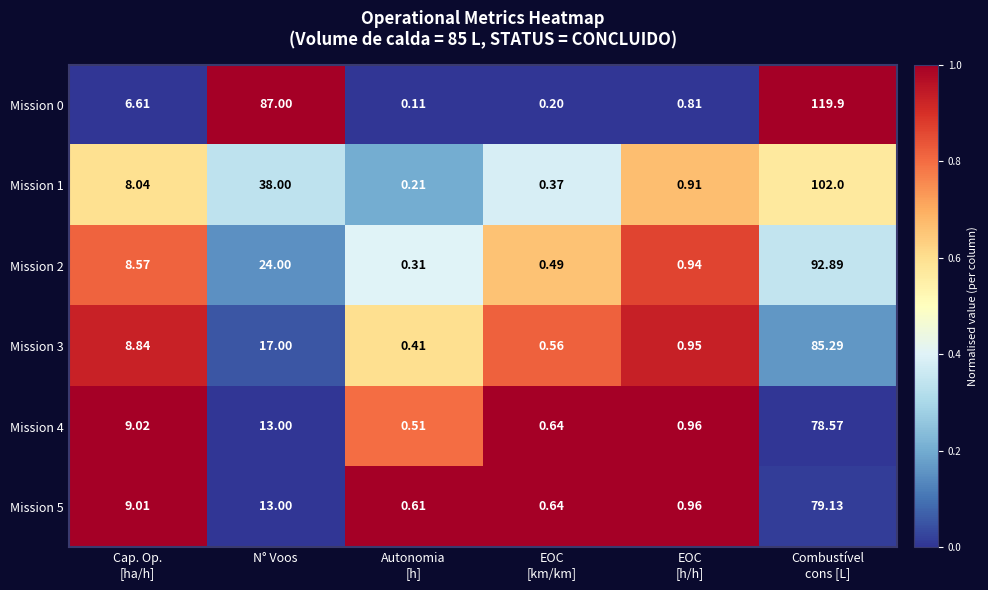

At which label is Mission 5 closest to 39?

N° Voos